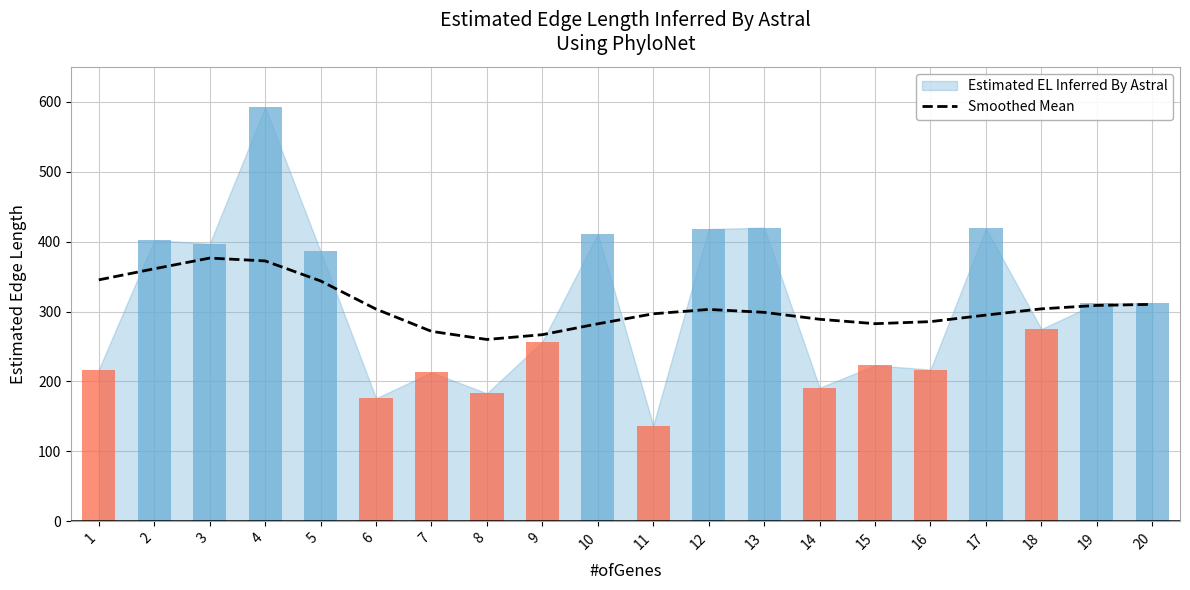

Which category has the lowest value across all series?

8